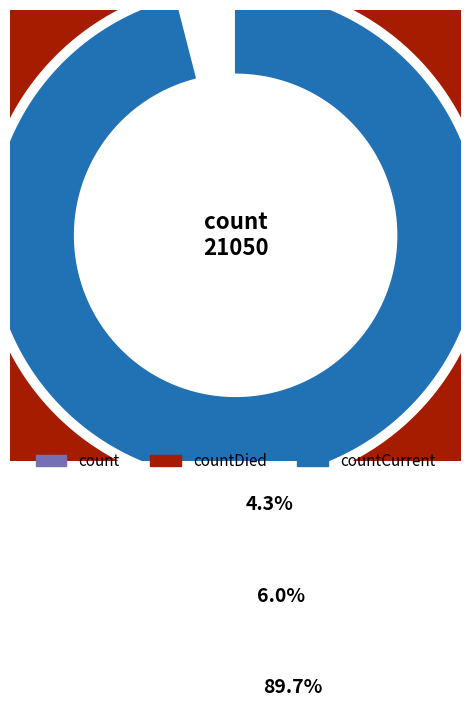

To the nearest percent, what is the combined percentage of count and countCurrent?

94%